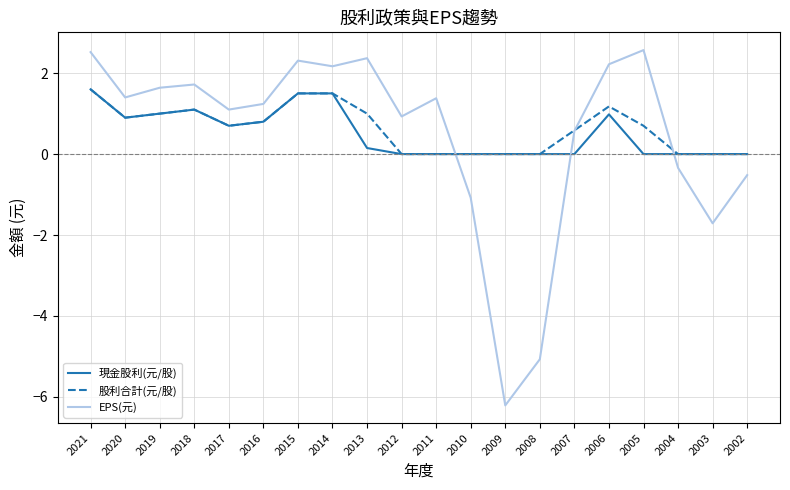

What is the sum of the 股利合計(元/股) values at 2009 and 2013?

1.0